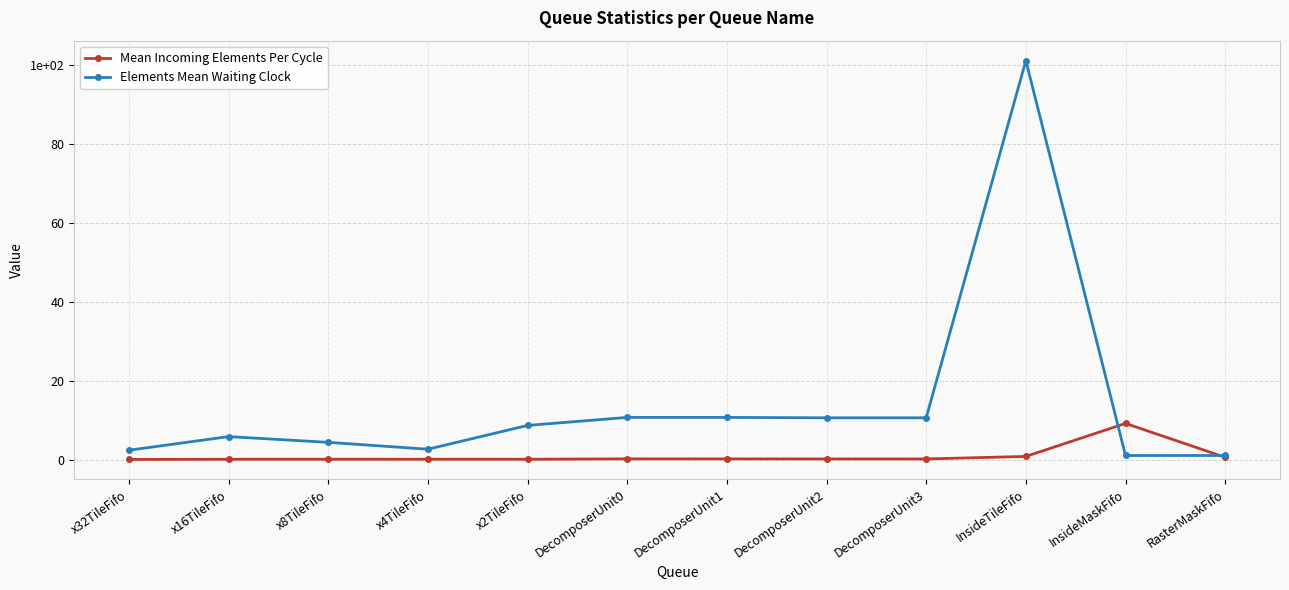

What is the label of the 5th point from the right?

DecomposerUnit2